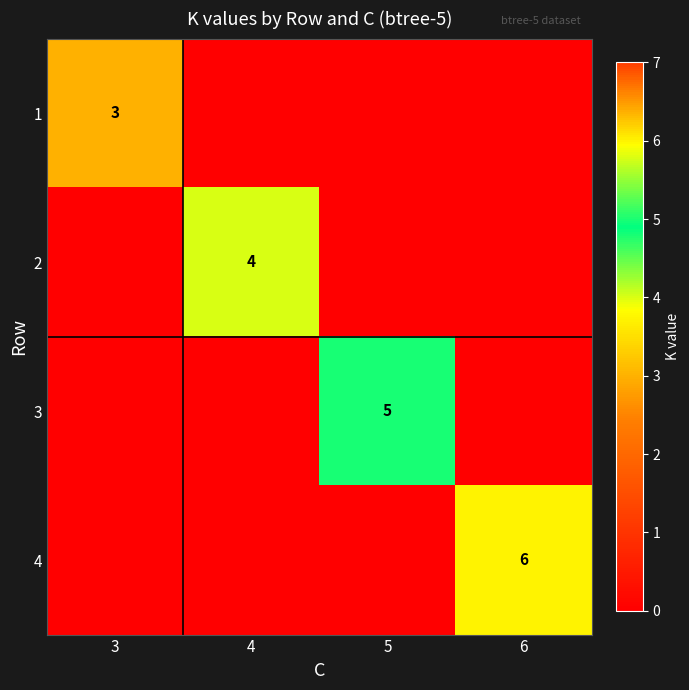

The value of 3 at 5 is 5. True or false?

True